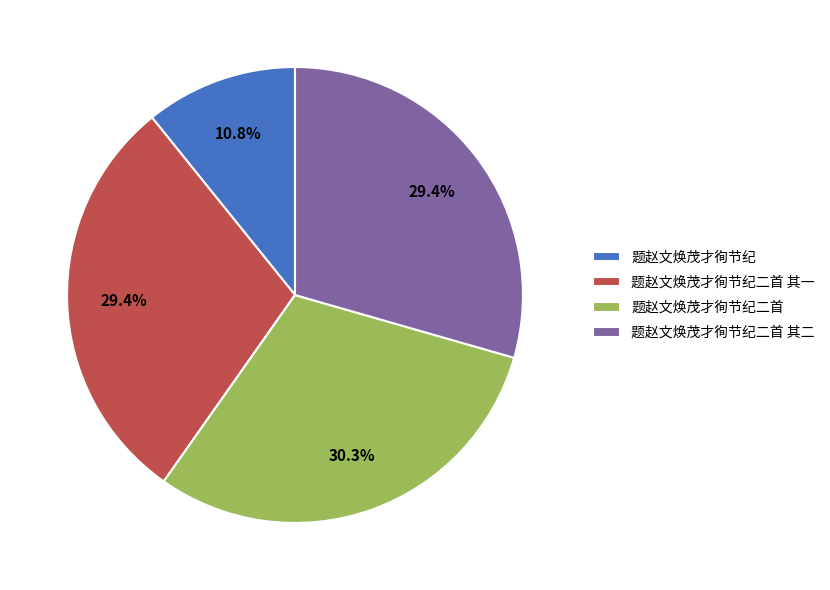

True or false: 题赵文焕茂才徇节纪二首 其一 accounts for 44% of the total.

False